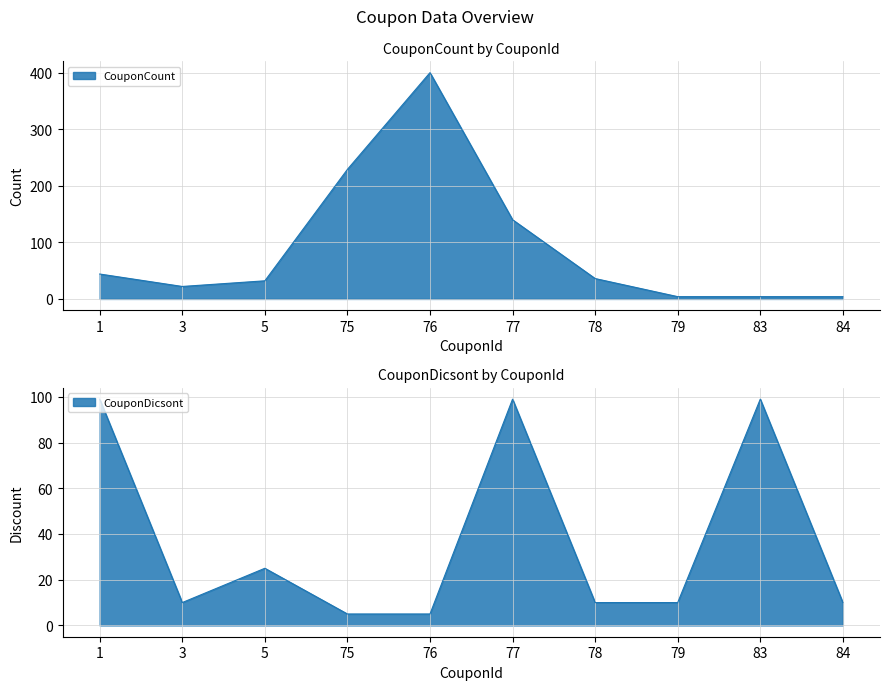

Where do CouponCount and CouponDicsont first cross each other?

1 and 3